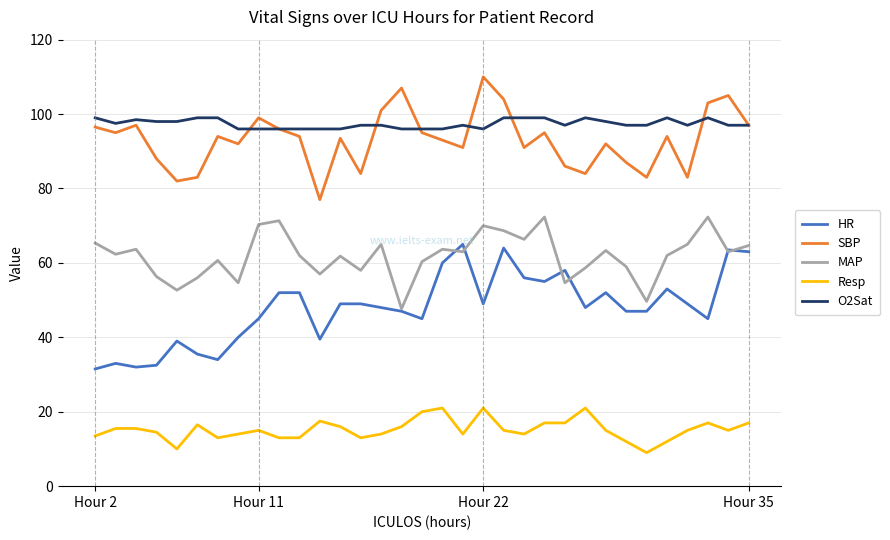

Rank the series by their maximum value, from lowest to highest.

Resp, HR, MAP, O2Sat, SBP